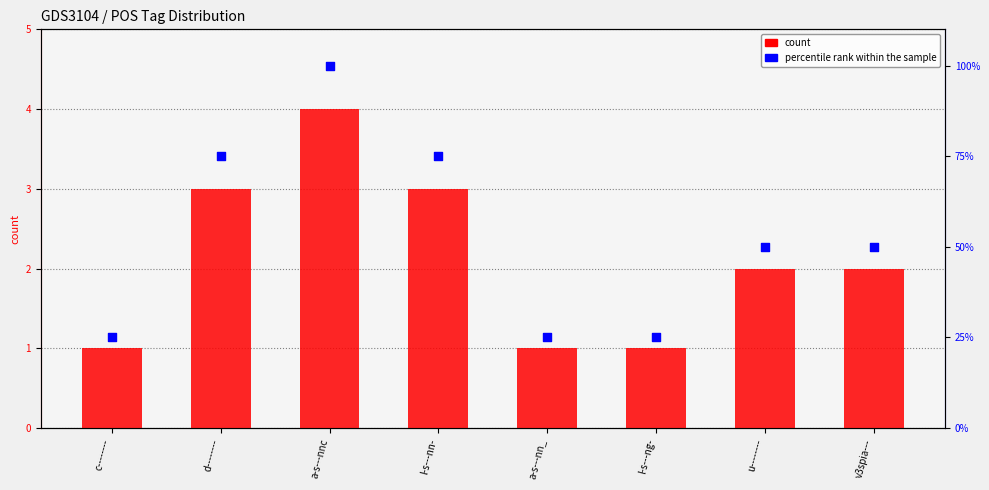

What are all the series names shown in the legend?

count, percentile rank within the sample